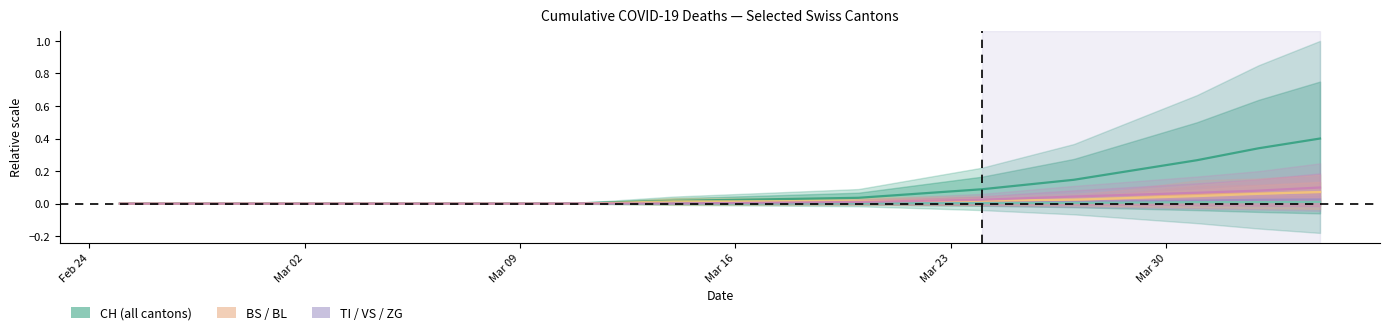

Does the chart display data point markers on the line(s)?

No